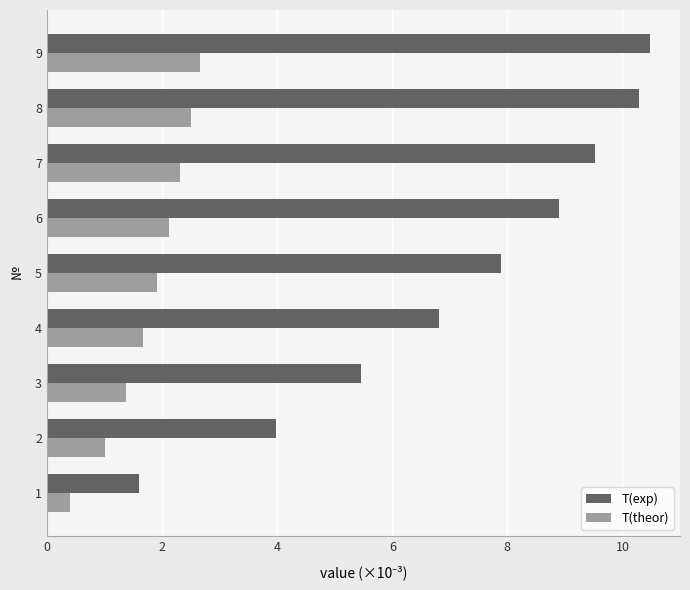

Rank the categories by T(theor) value from lowest to highest.

1, 2, 3, 4, 5, 6, 7, 8, 9